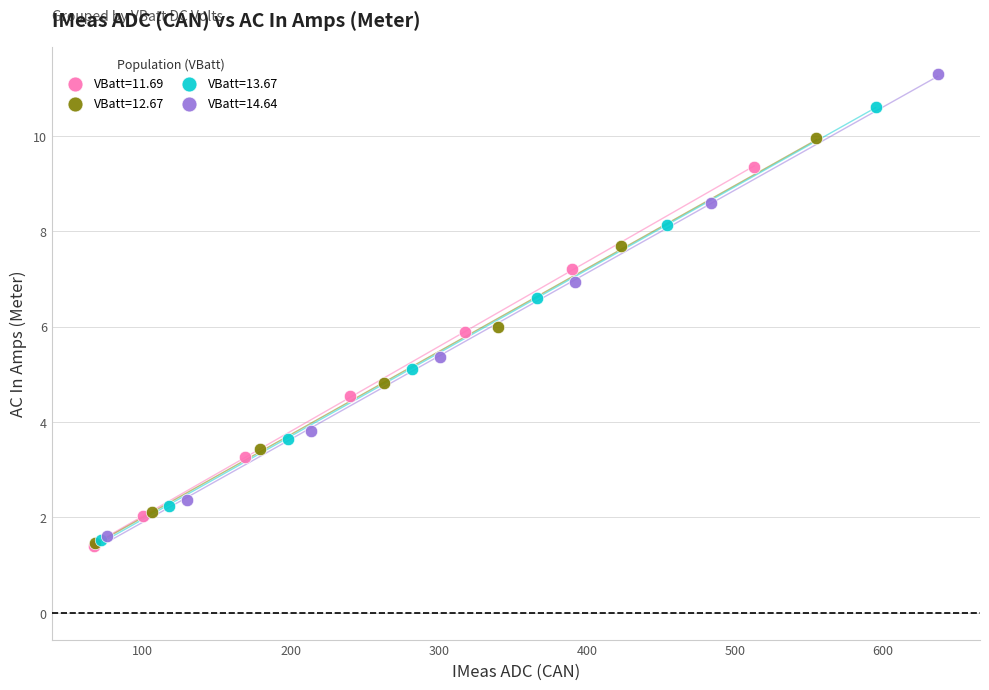

Which series has the widest spread of Y values?

VBatt=14.64